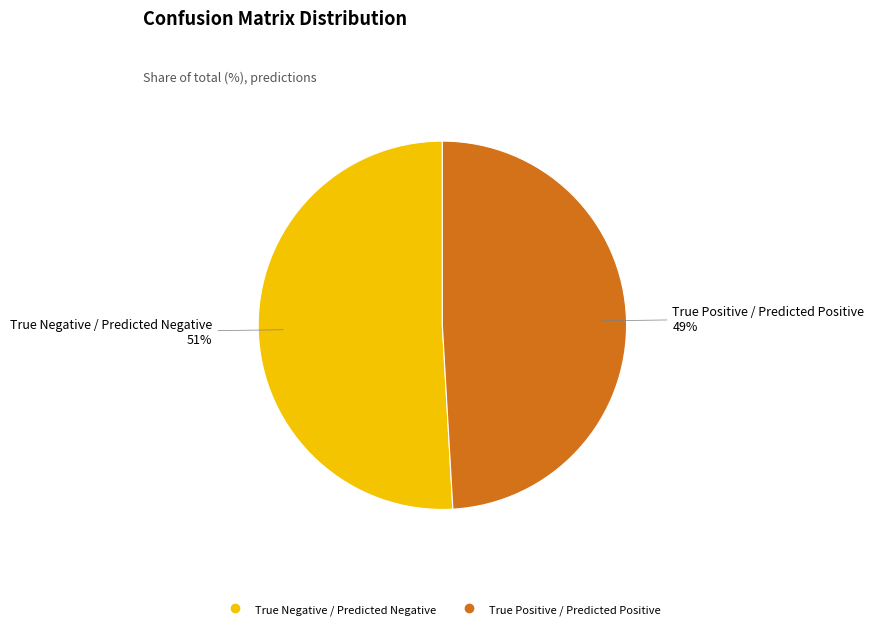

Is there any slice that represents more than half of the pie?

Yes